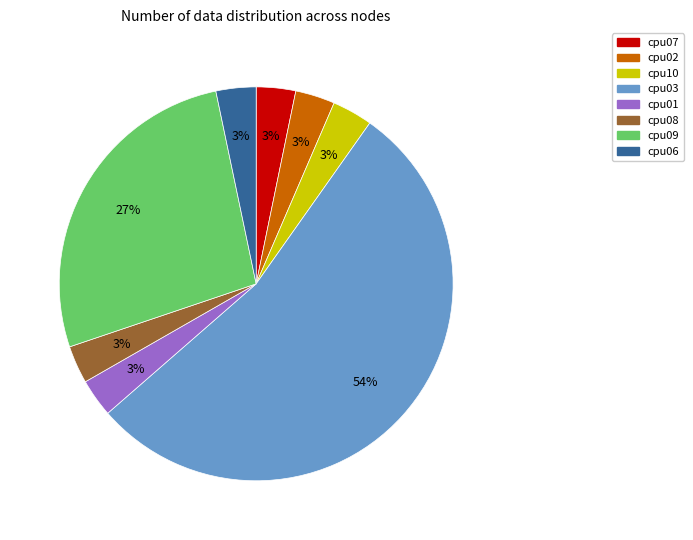

Which has a higher value, cpu07 or cpu09?

cpu09